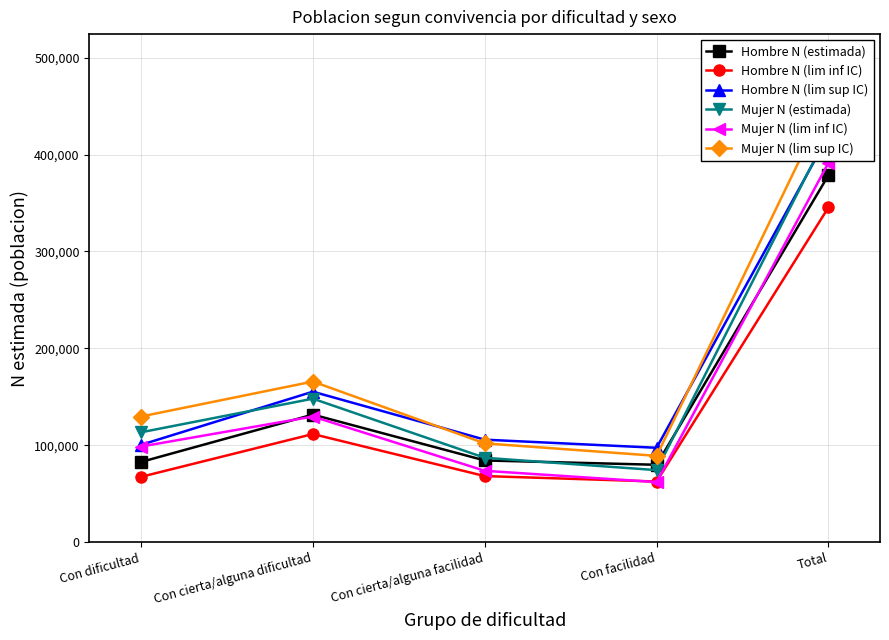

Rank the categories by Mujer N (estimada) value from highest to lowest.

Total, Con cierta/alguna dificultad, Con dificultad, Con cierta/alguna facilidad, Con facilidad